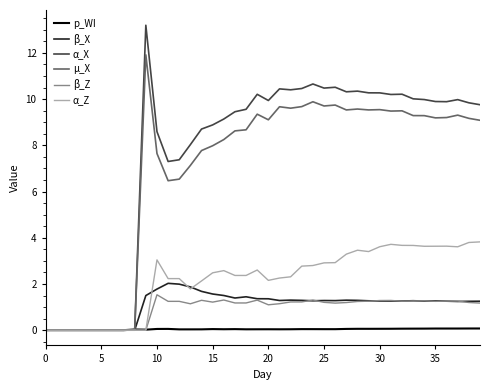

Which series has the largest total across all categories?

α_X